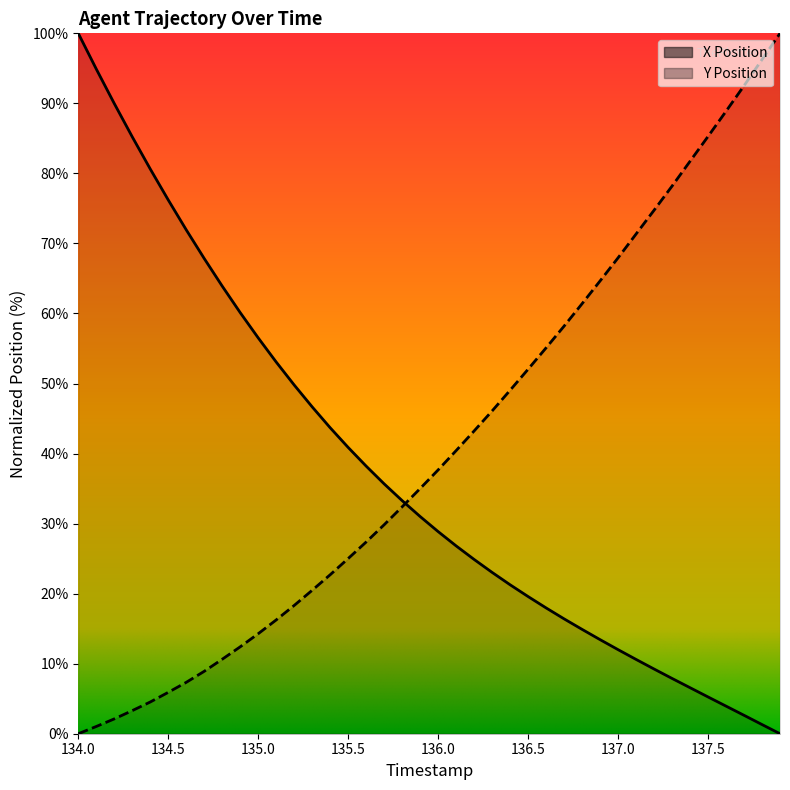

Where does the Y Position series first go above 37?

136.0